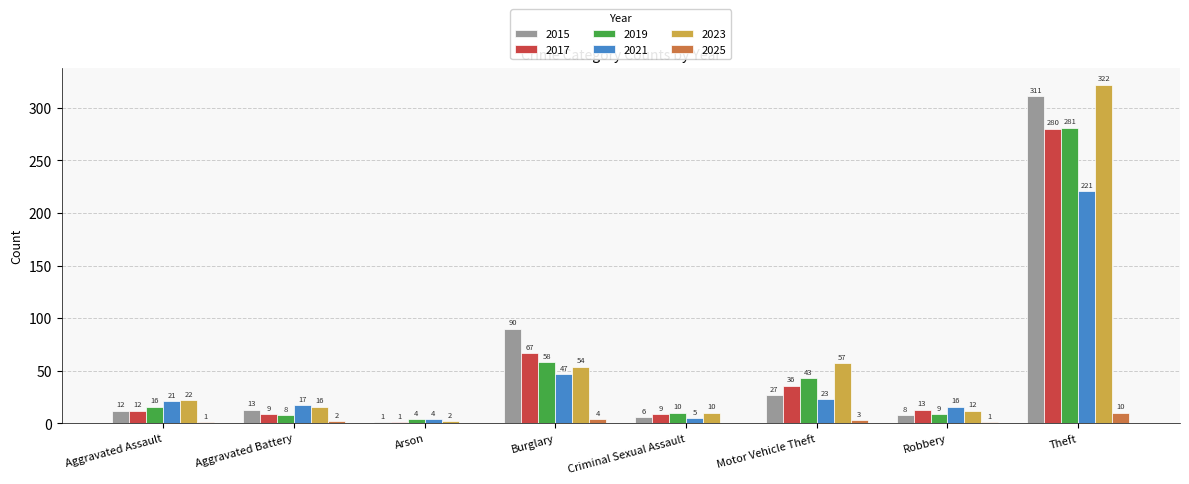

What is the difference between the 2019 values at Motor Vehicle Theft and Arson?

39